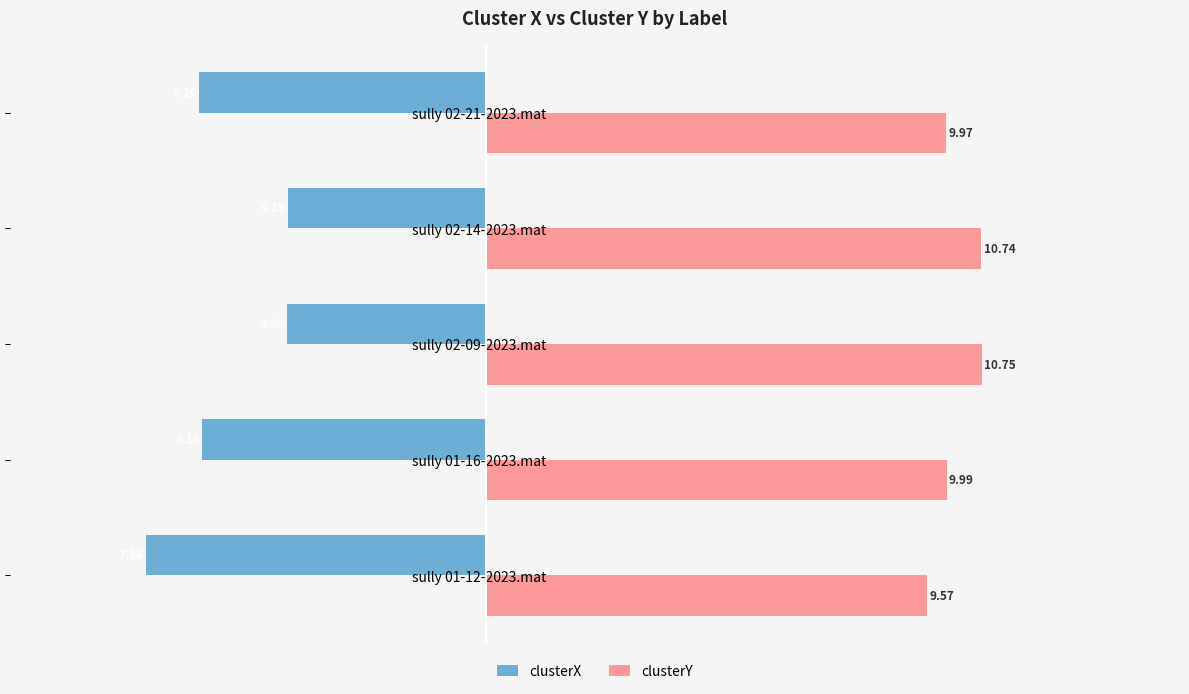

What is the difference between the highest and lowest values at sully 01-12-2023.mat?

16.9